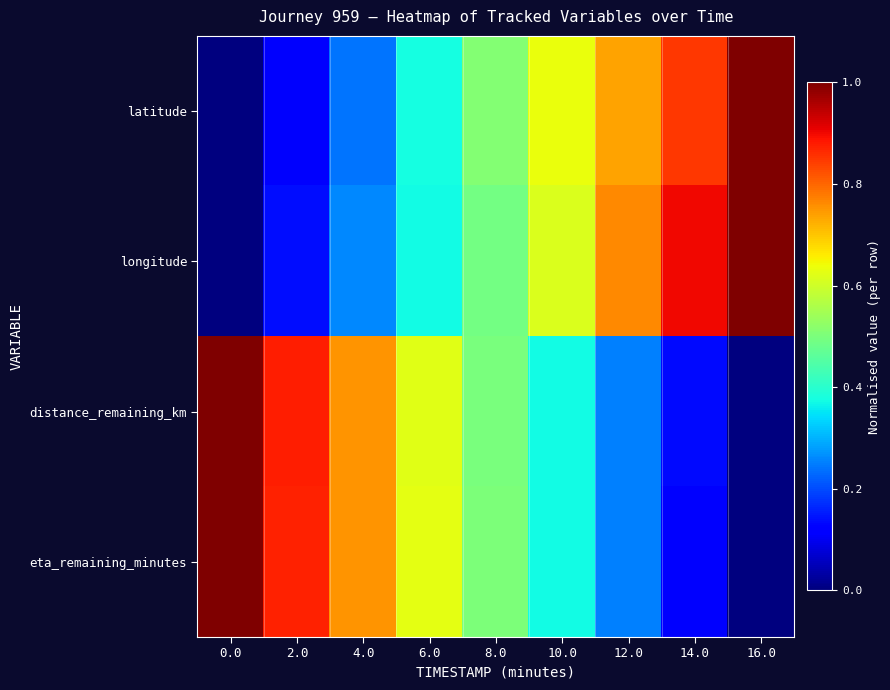

Which series has the largest total across all categories?

longitude